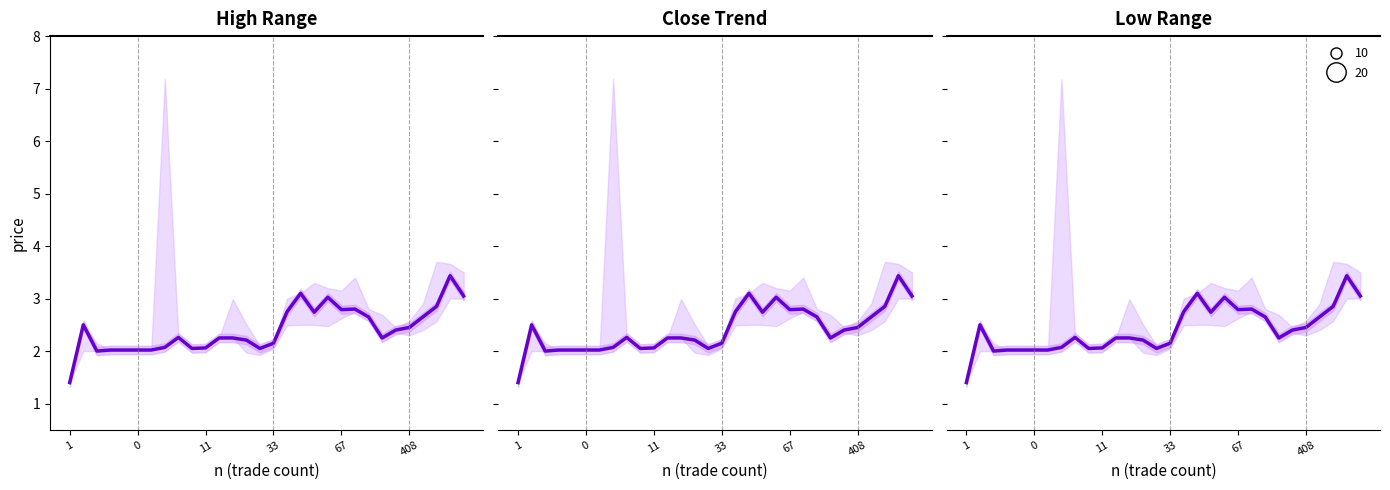

The value at 11 is 2.0. True or false?

True